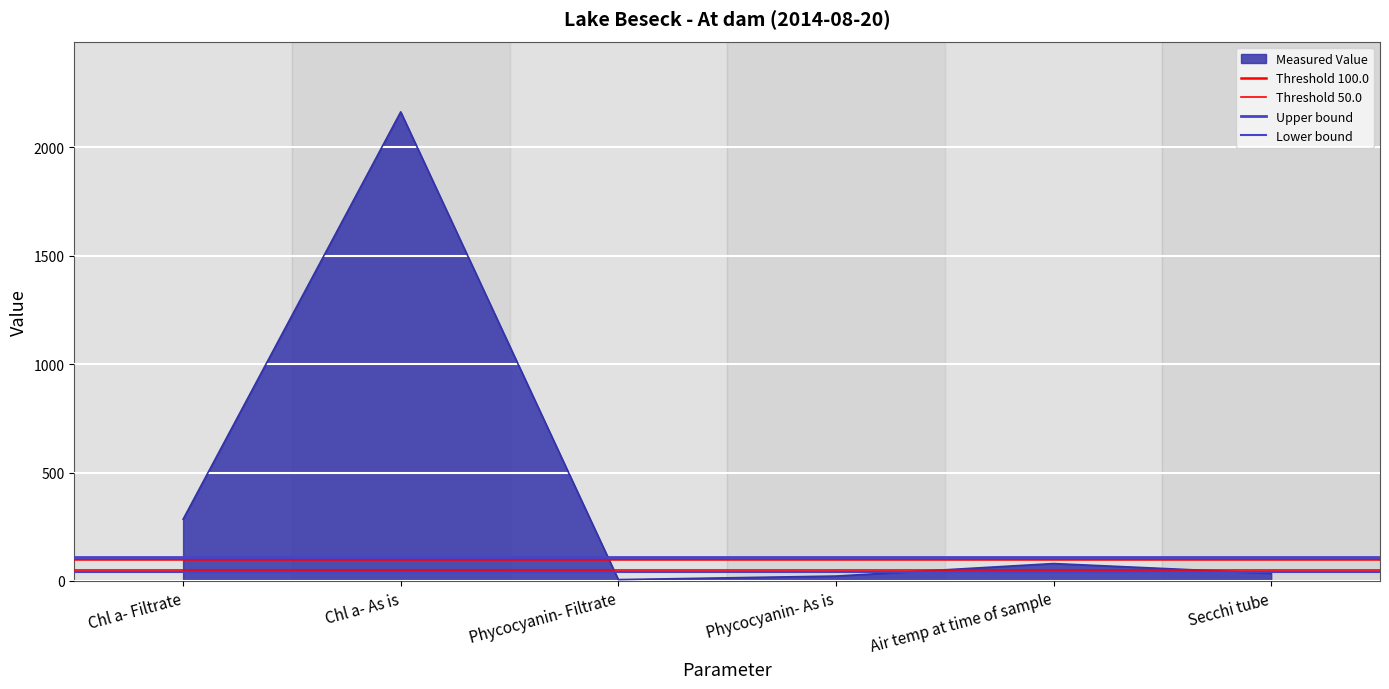

What is the sum of all Threshold 50.0 values?

100.0